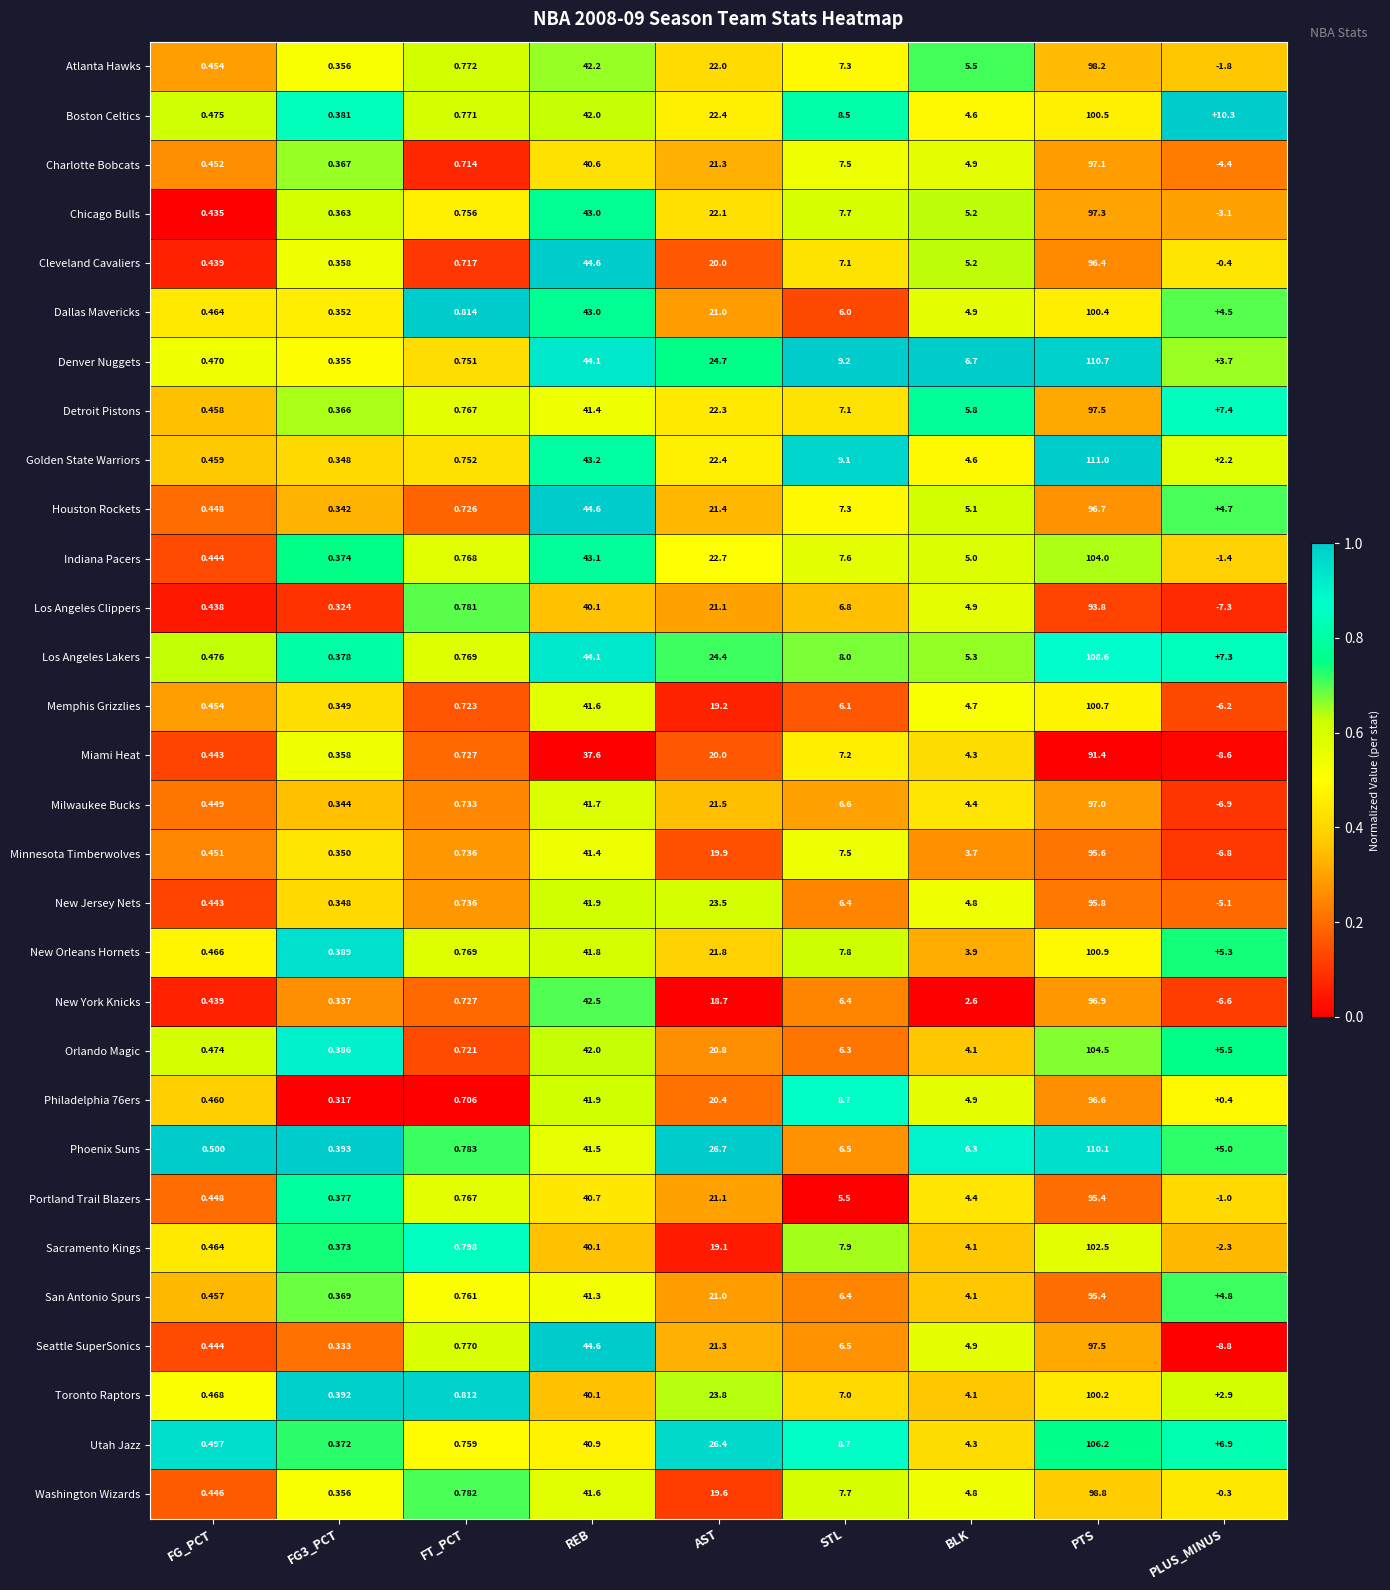

What is the greatest value displayed?

111.0